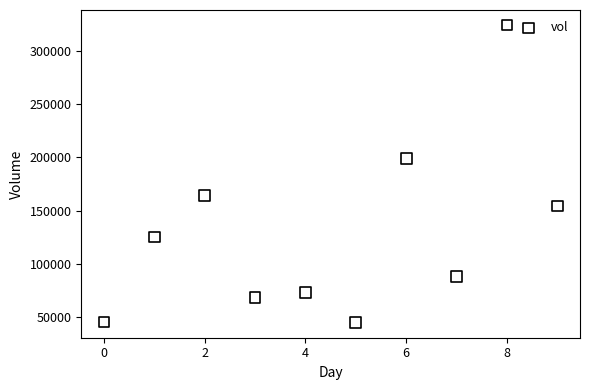

What Y value in the scatter plot is closest to 184500?

198600